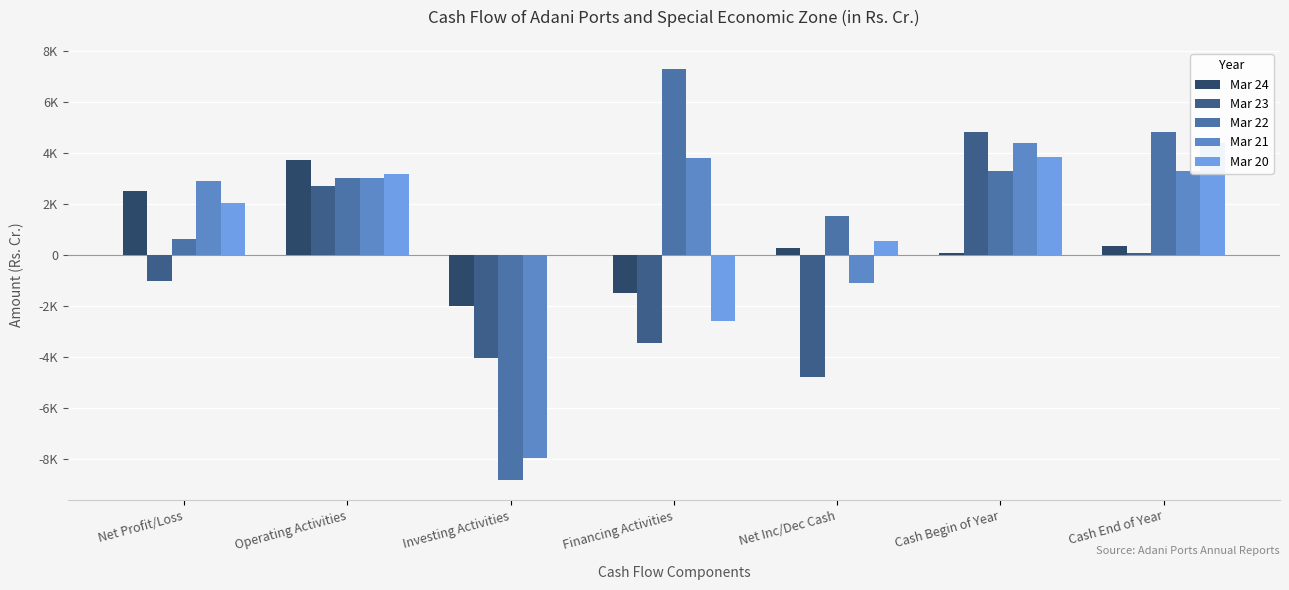

At how many categories does at least one series exceed 3463?

4